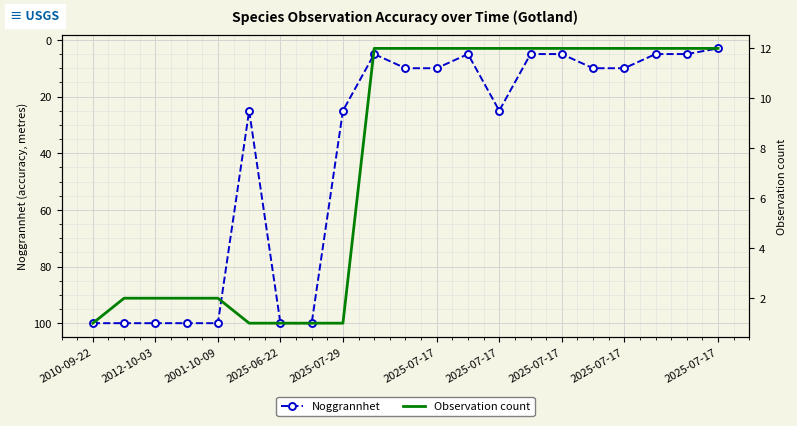

What is the difference between the maximum and minimum values in the Noggrannhet series?

97